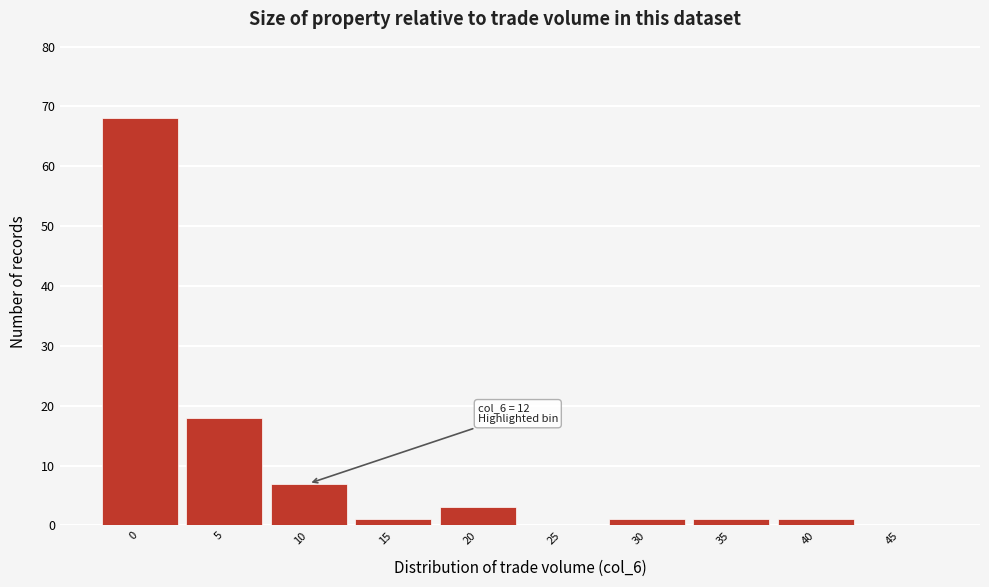

Reading right to left, transcribe all the data shown in this chart.

45=0	40=1	35=1	30=1	25=0	20=3	15=1	10=7	5=18	0=68